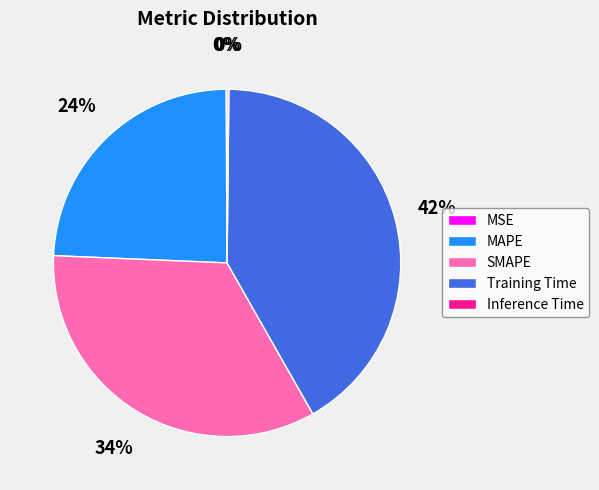

Is MAPE the majority of the pie?

No